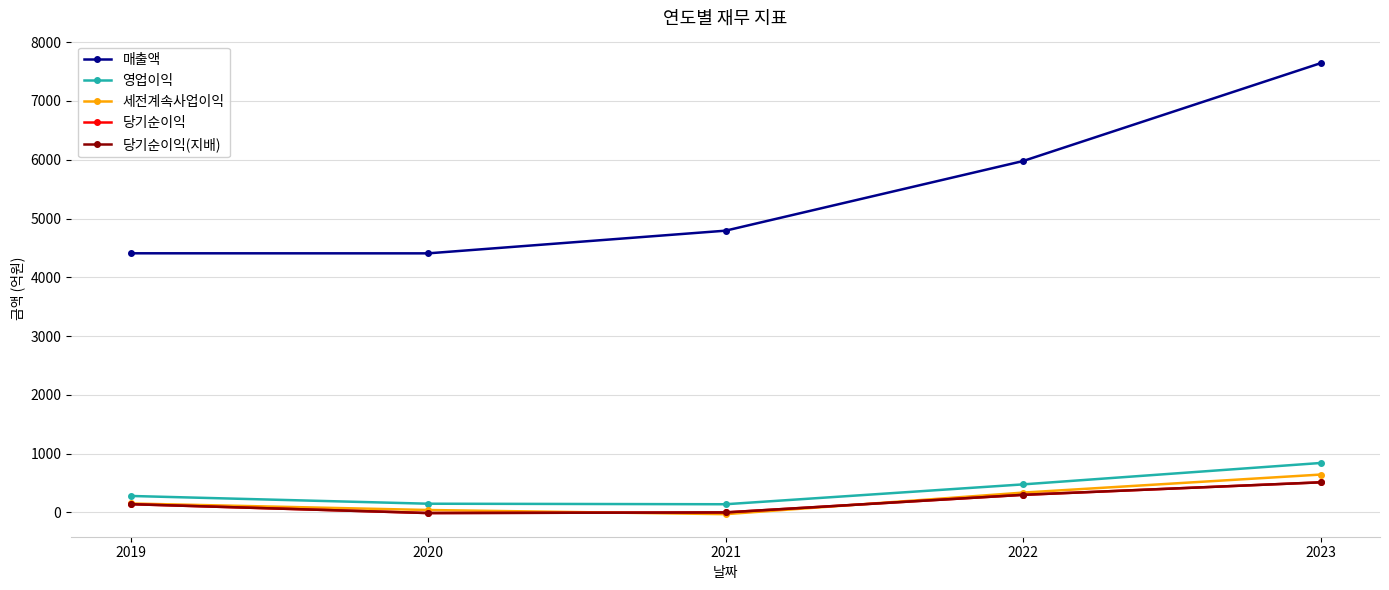

True or false: 당기순이익(지배) and 매출액 cross at least once.

False